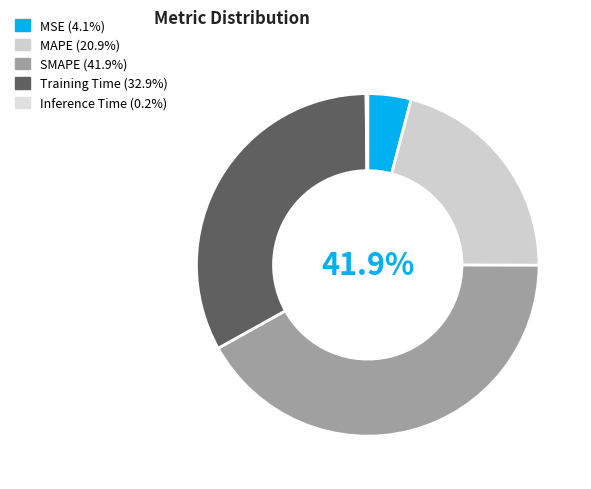

Rank the categories by value from highest to lowest.

SMAPE, Training Time, MAPE, MSE, Inference Time